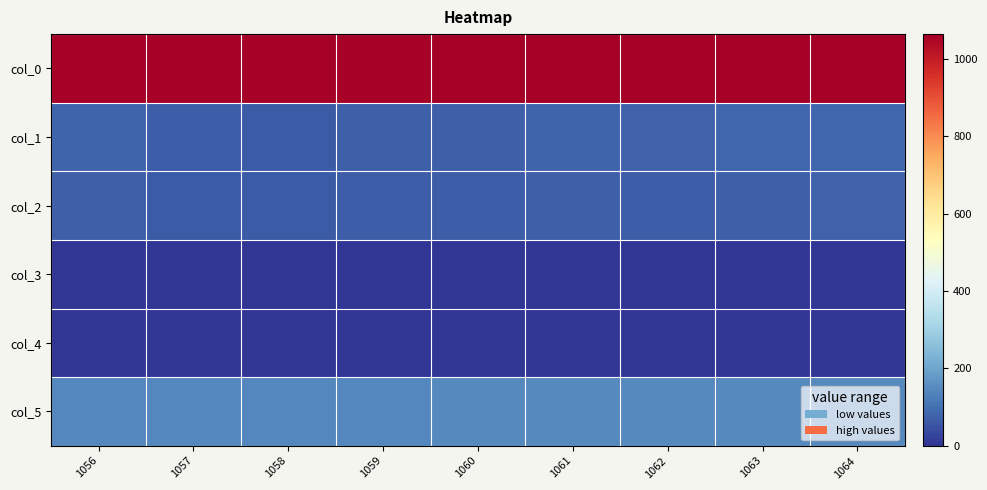

Rank the series at 1061 from lowest to highest value.

col_4, col_3, col_2, col_1, col_5, col_0